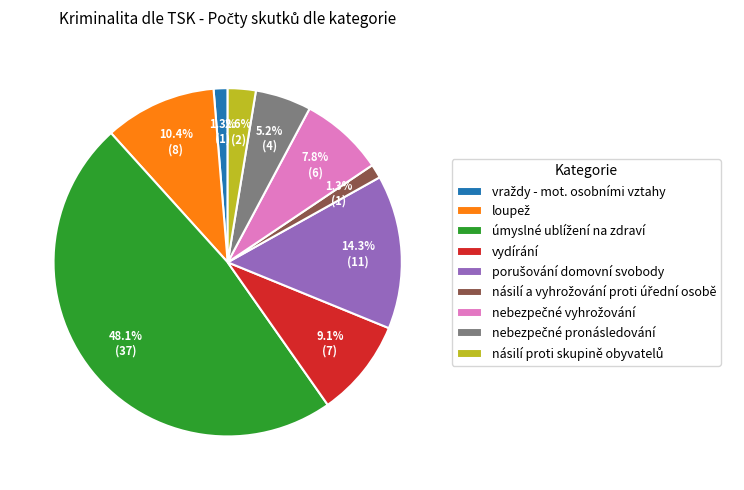

Count the number of slices in the pie.

9